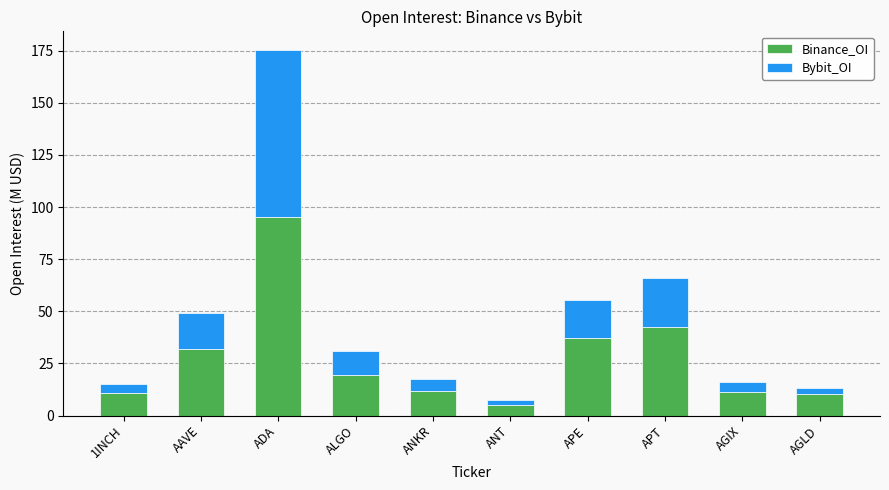

What is the difference between the maximum and minimum values in the Binance_OI series?

90.3